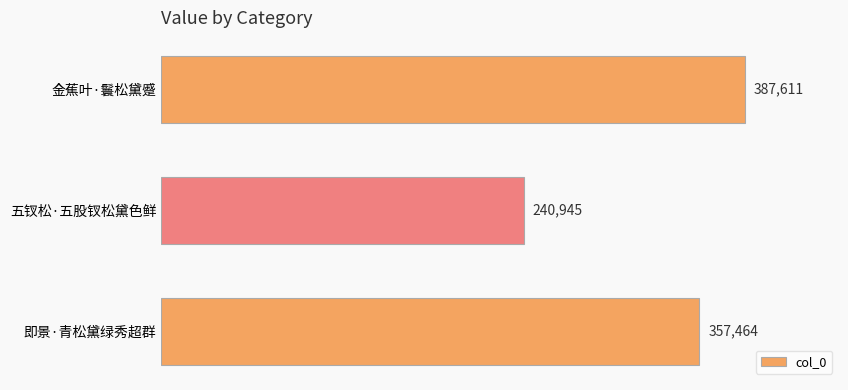

What is the sum of the values at 即景·青松黛绿秀超群 and 金蕉叶·鬟松黛蹙?

745075